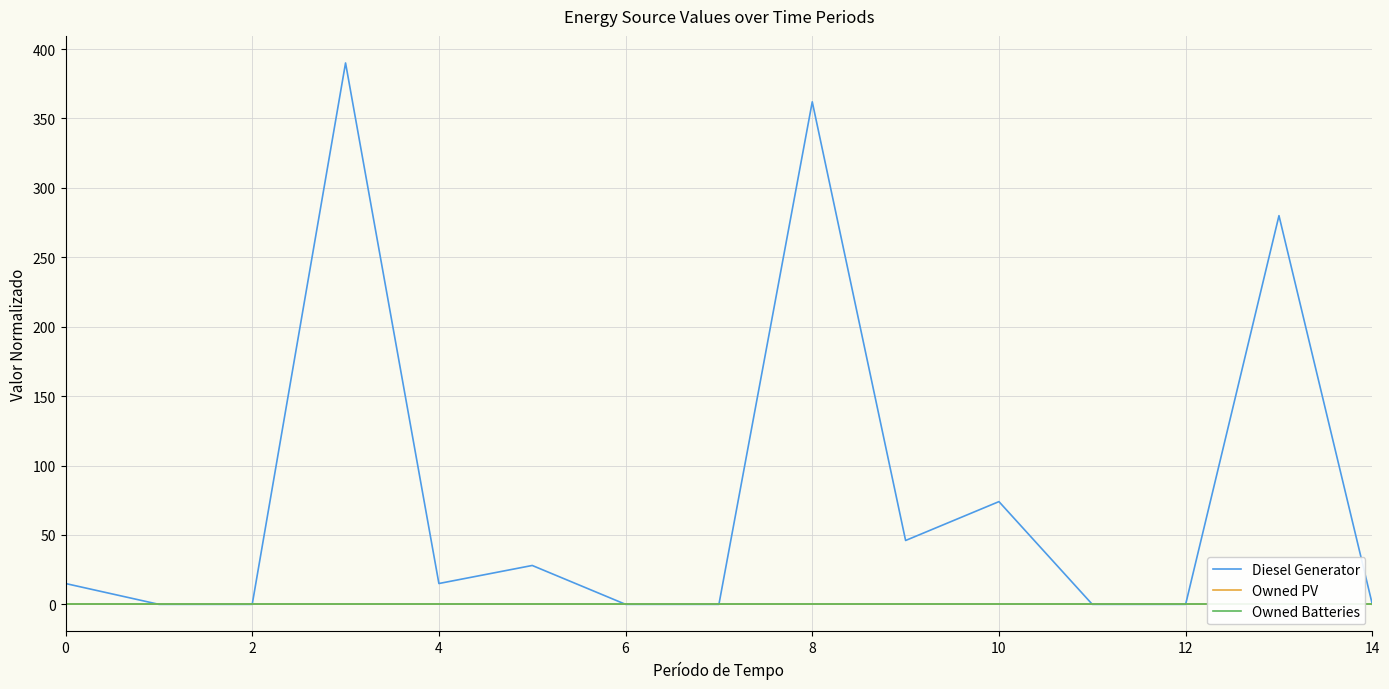

True or false: Diesel Generator and Owned Batteries cross at least once.

False